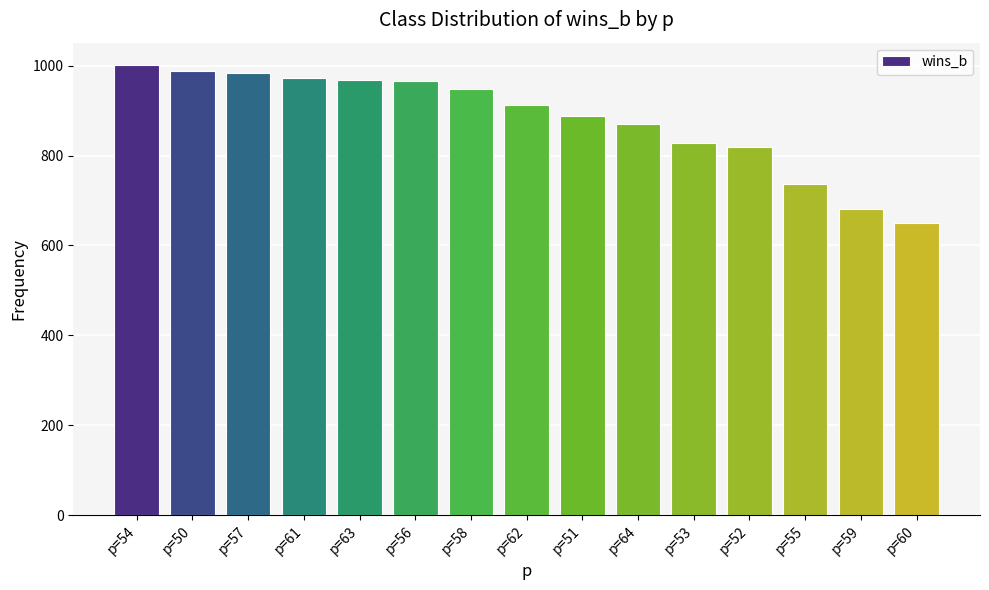

What is the smallest value displayed?

650